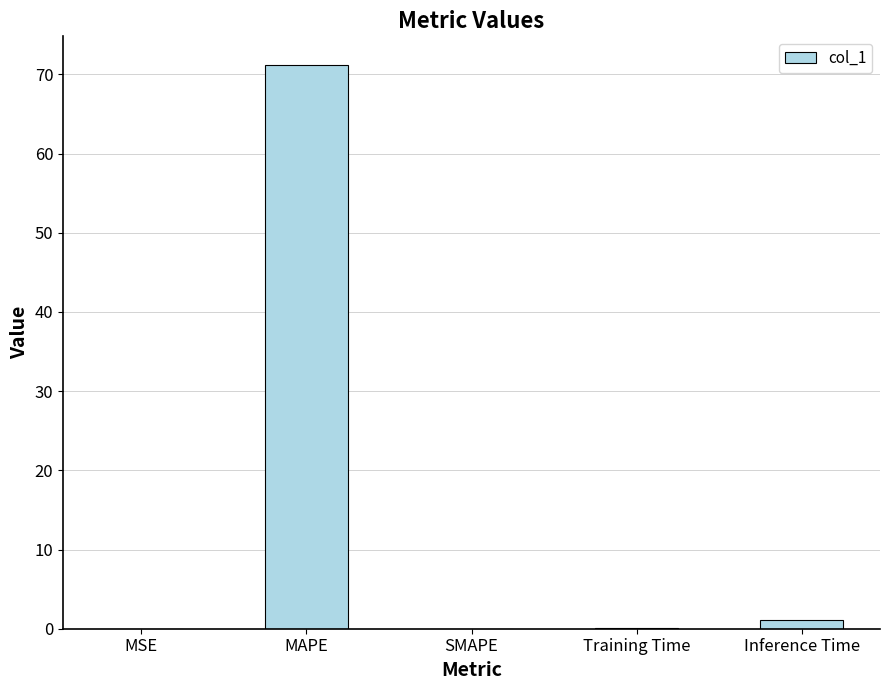

Which label corresponds to the largest value in the chart?

MAPE